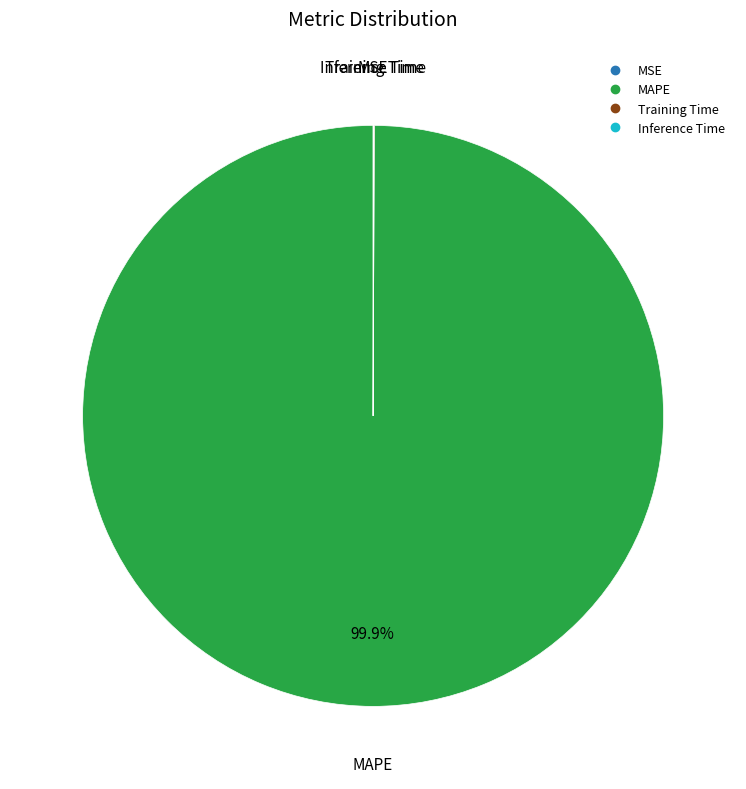

To the nearest percent, what is the difference between the largest and smallest slice percentages?

100%